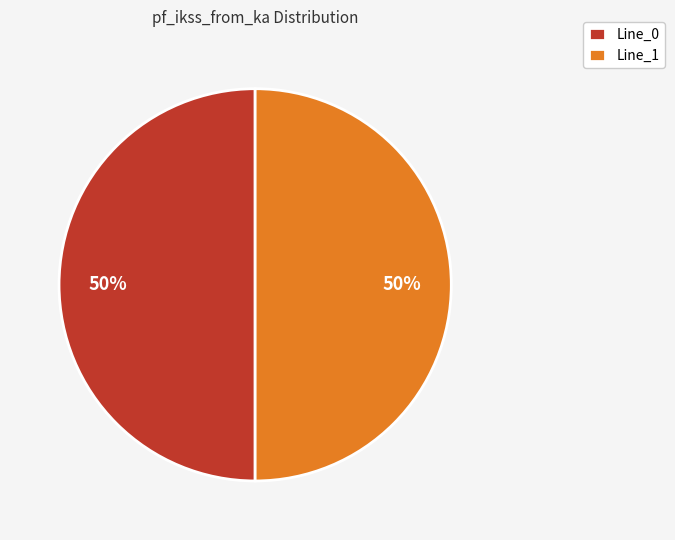

To the nearest percent, what percentage of the pie is Line_0?

50%